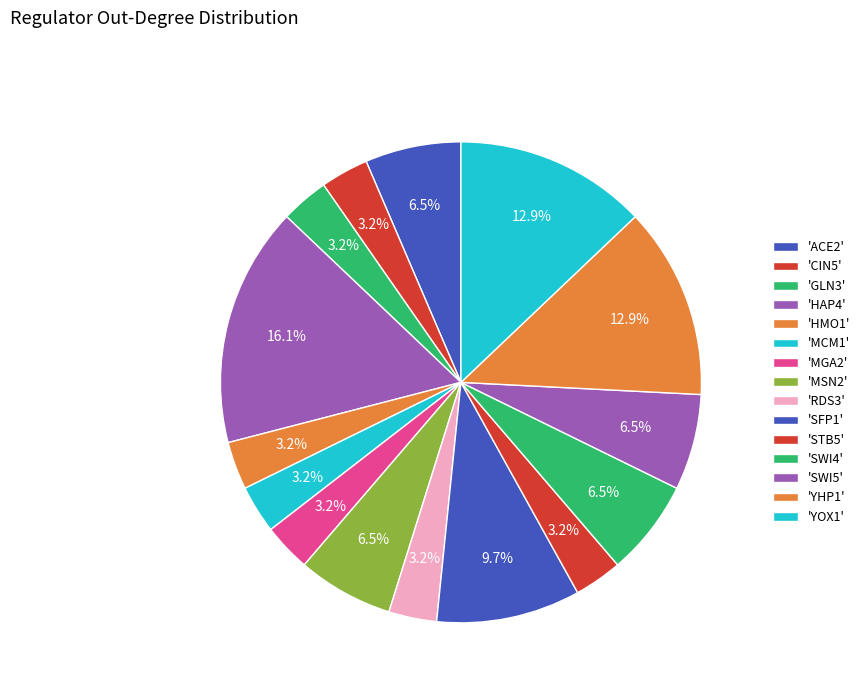

How many segments does this pie chart have?

15